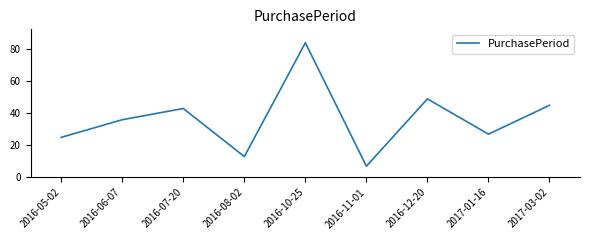

The value at 2017-03-02 is 45. True or false?

True